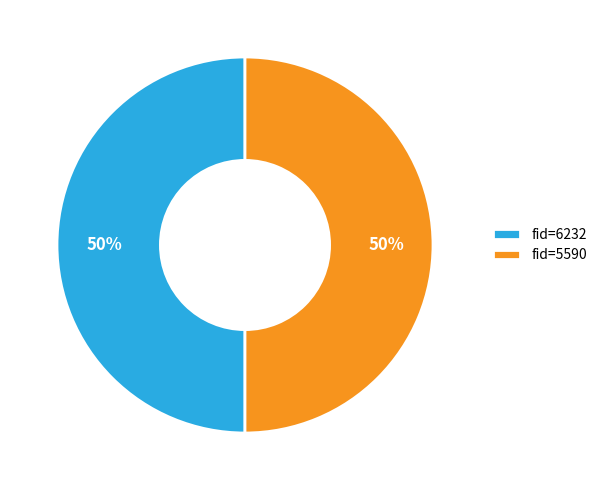

What is the ratio of the value at fid=5590 to the value at fid=6232?

1.0